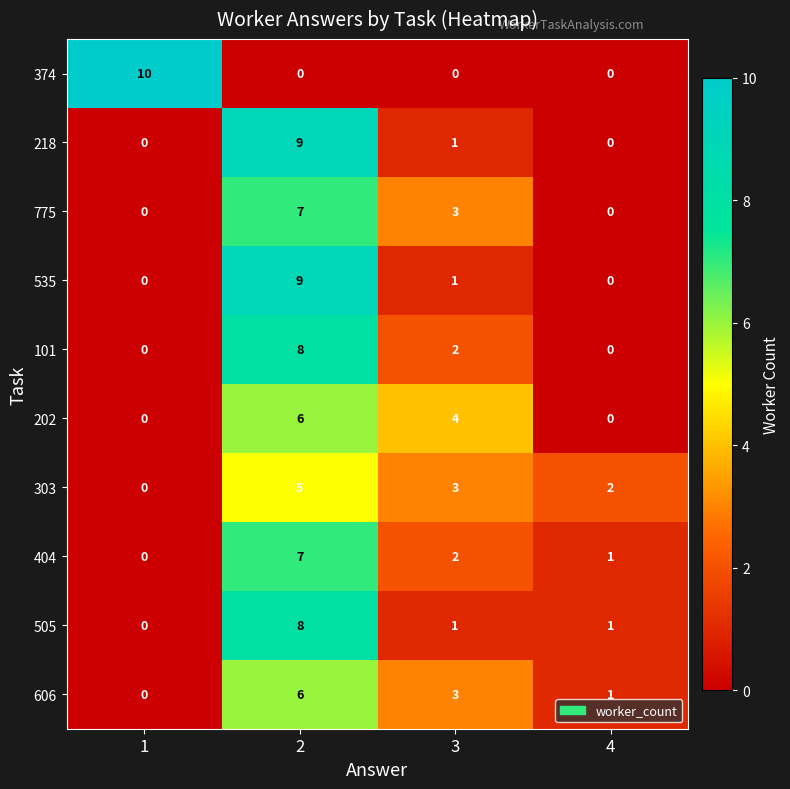

At which category is the sum across all series the highest?

2